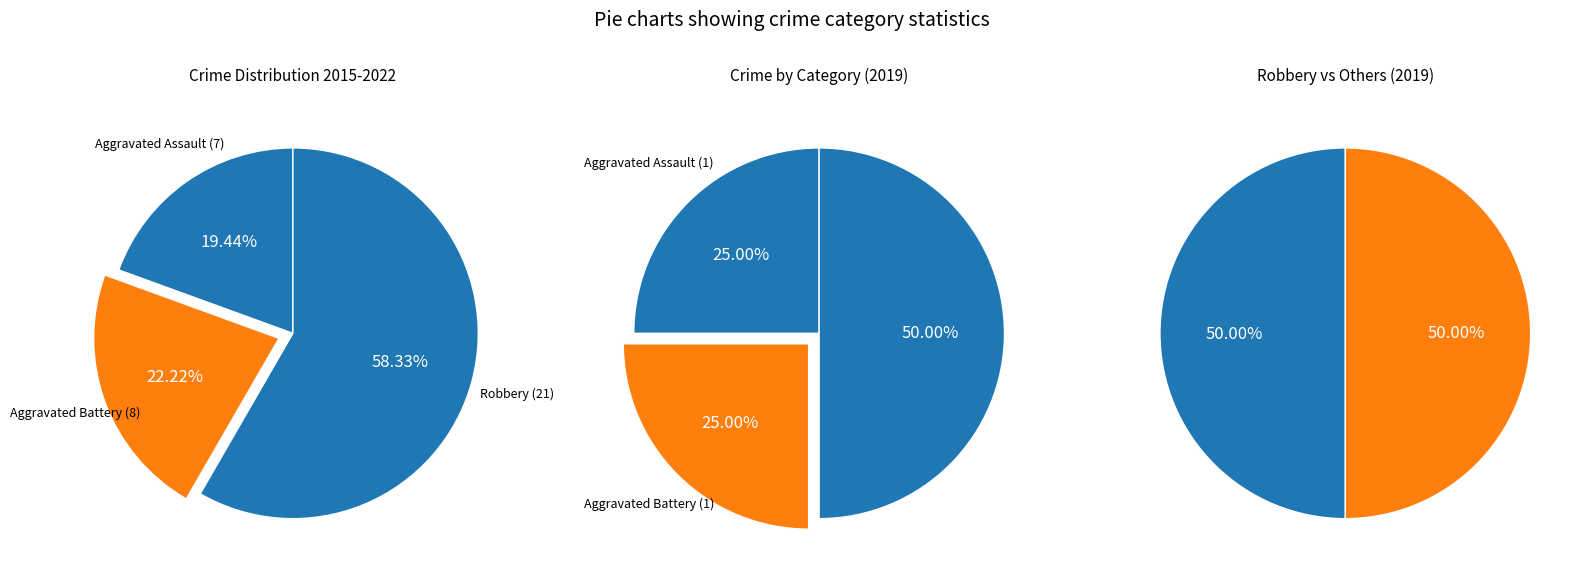

Rank the categories by value from lowest to highest.

Aggravated Assault, Aggravated Battery, Robbery